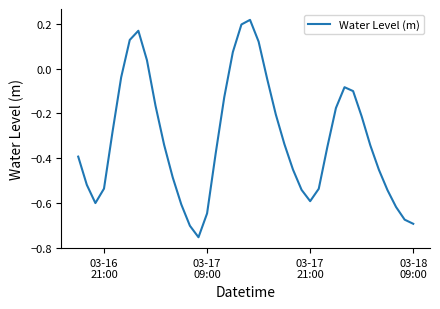

What is the difference between the maximum and minimum values?

1.0